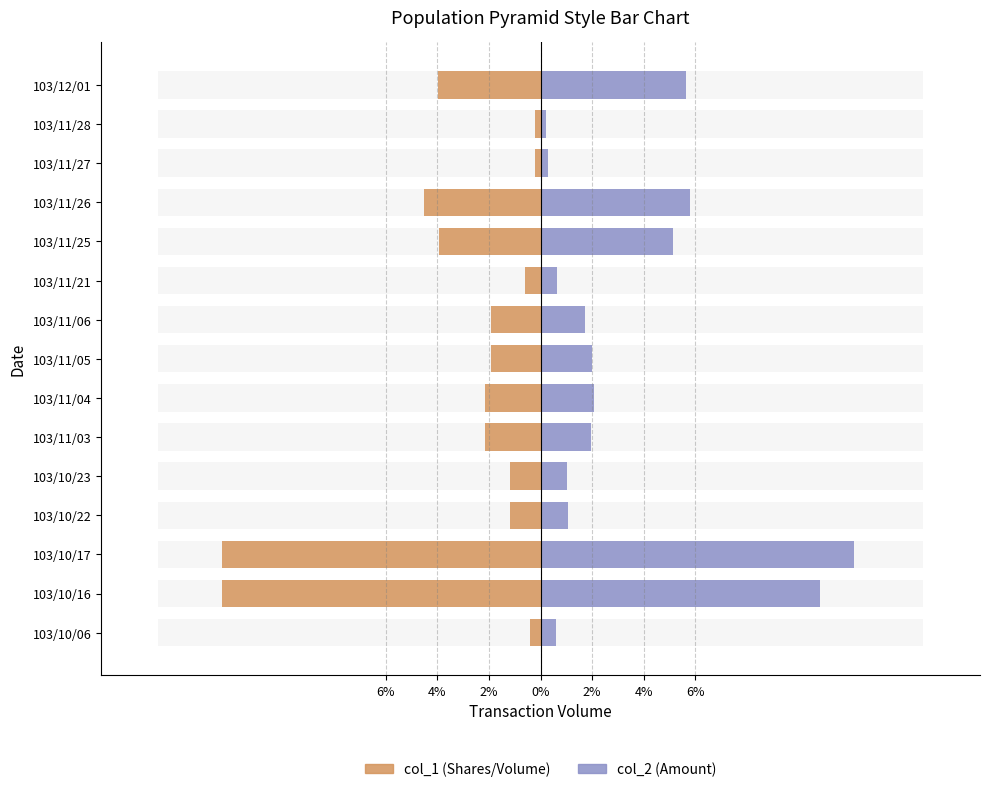

True or false: col_2 (Amount) has a value of 0.2 at 103/11/28.

True